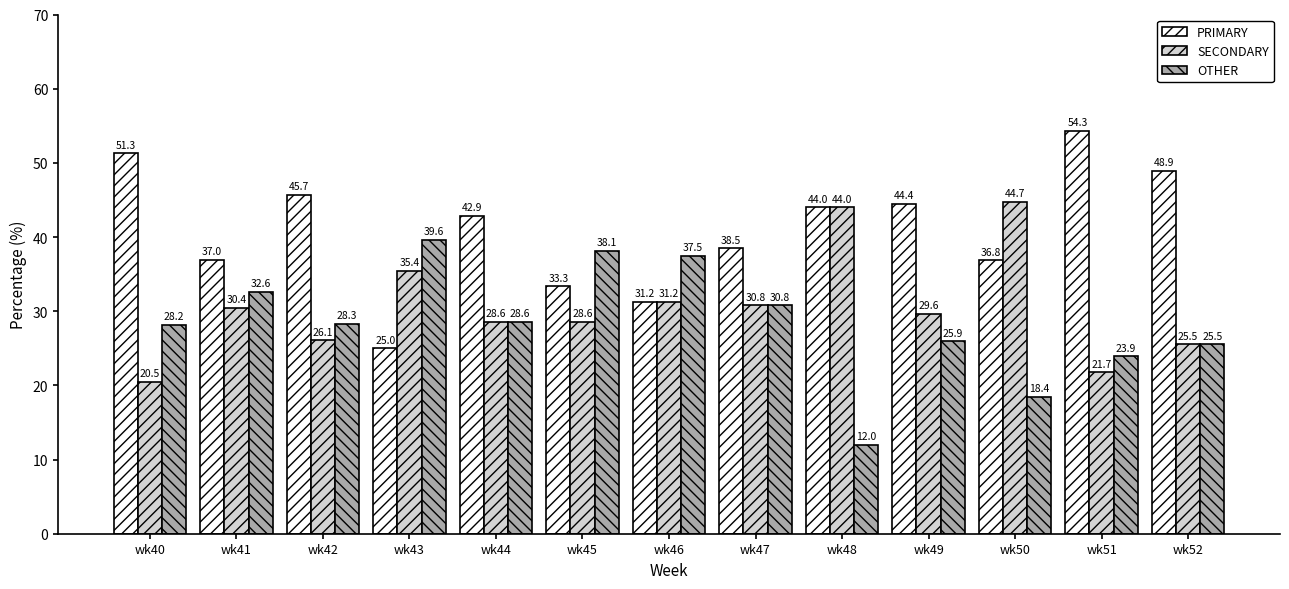

Between wk40 and wk46, which series saw the biggest shift?

PRIMARY